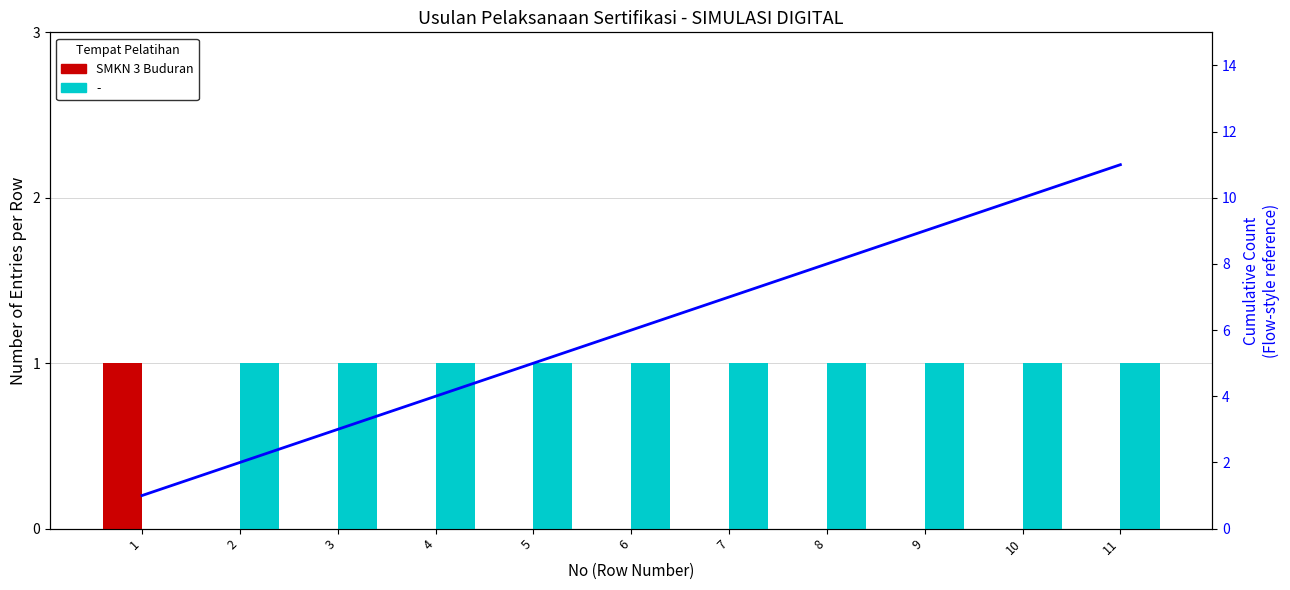

What is the approximate value of Cumulative Entries at 3?

3